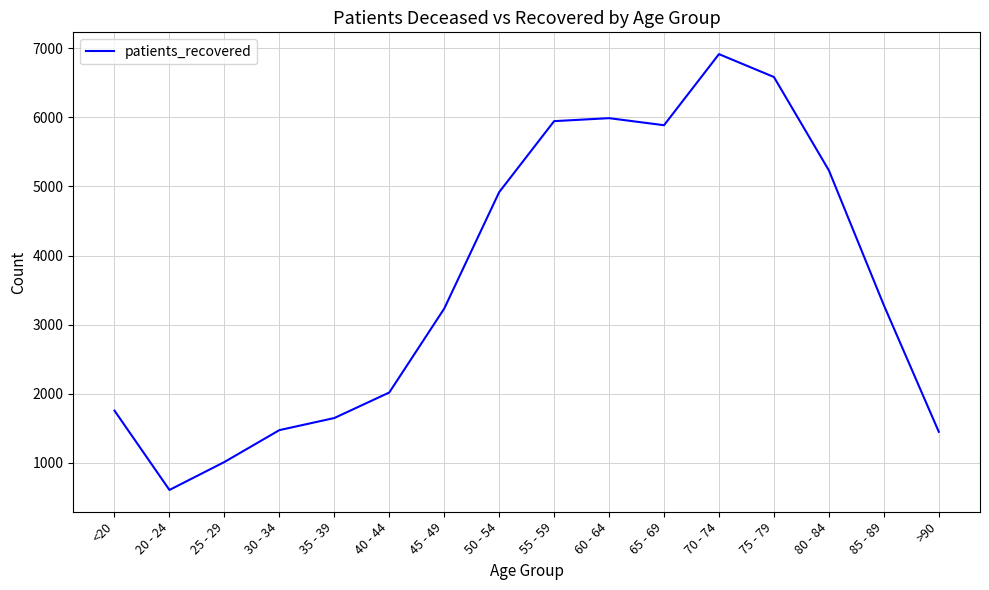

What is the change in value from 30 - 34 to 40 - 44?

+544